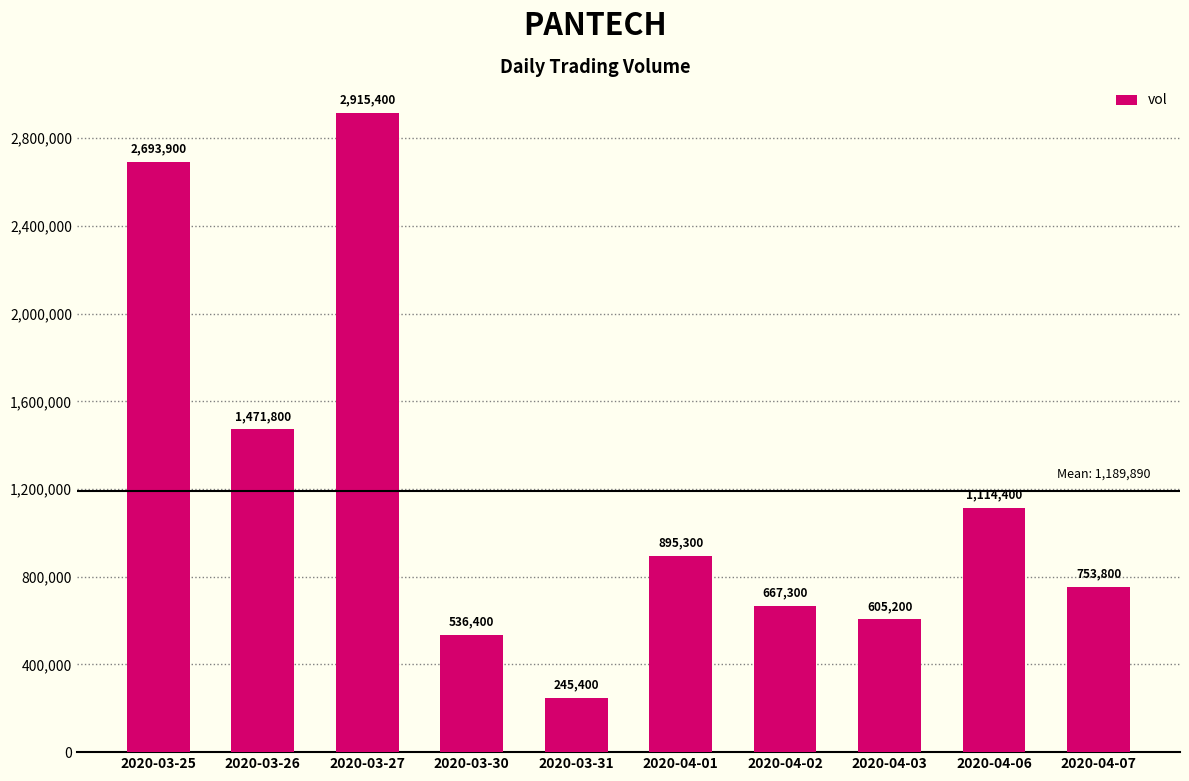

Reading left to right, list all the values displayed in this chart.

2020-03-25=2693900	2020-03-26=1471800	2020-03-27=2915400	2020-03-30=536400	2020-03-31=245400	2020-04-01=895300	2020-04-02=667300	2020-04-03=605200	2020-04-06=1114400	2020-04-07=753800